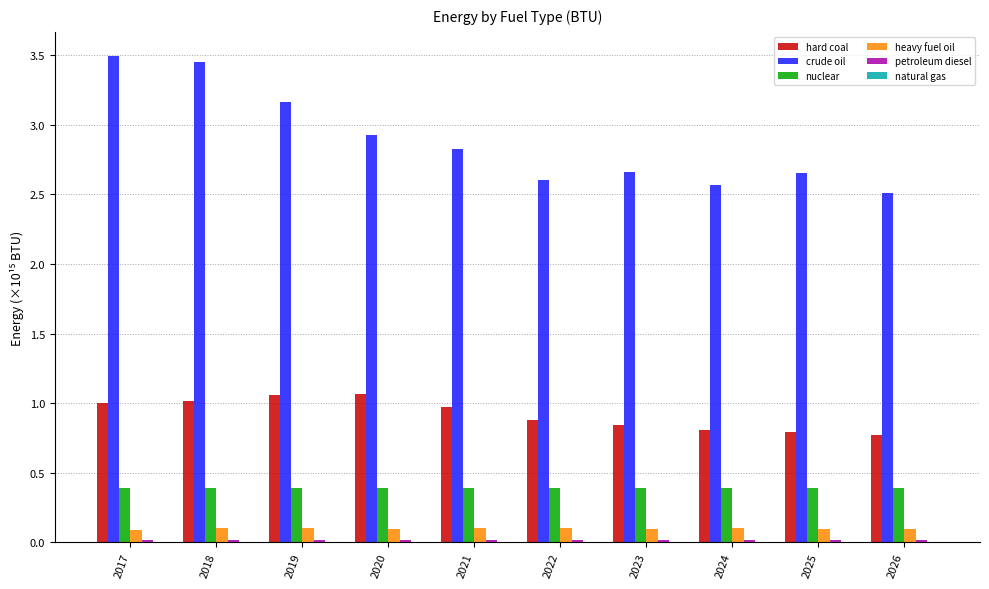

How many groups of bars are there?

10